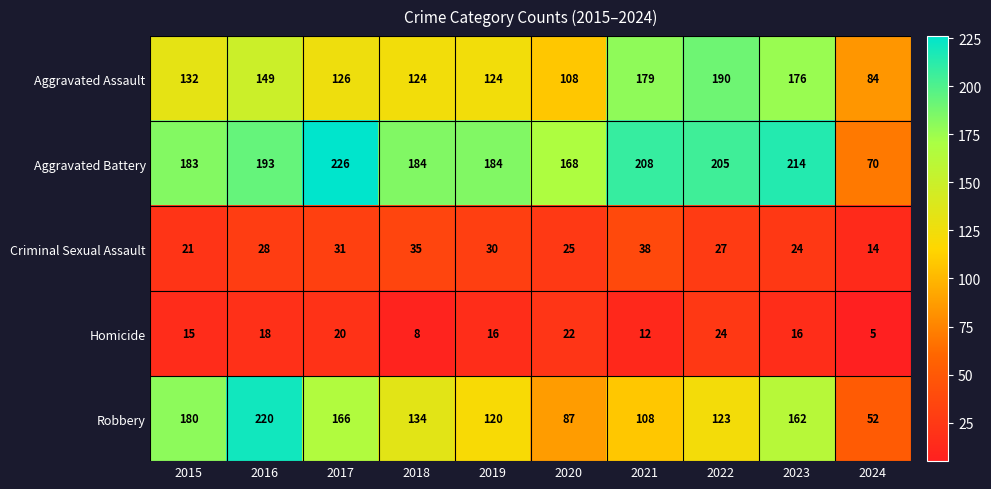

Which series has the largest total across all categories?

Aggravated Battery